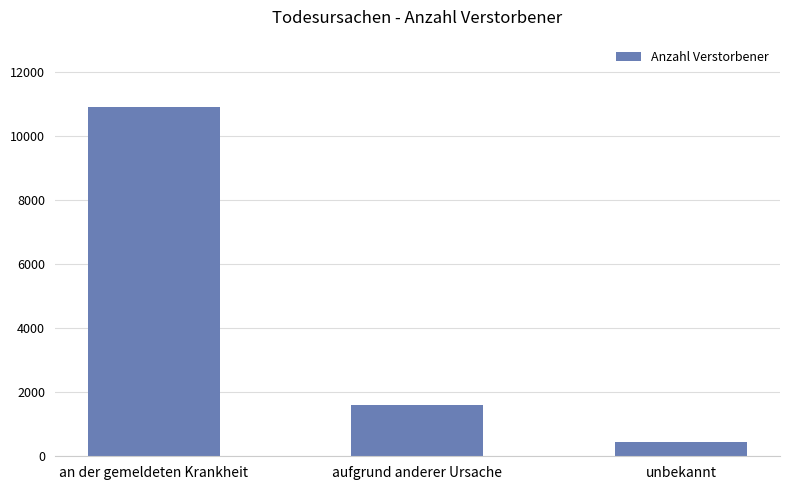

The chart shows a value of 19311 at an der gemeldeten Krankheit. True or false?

False